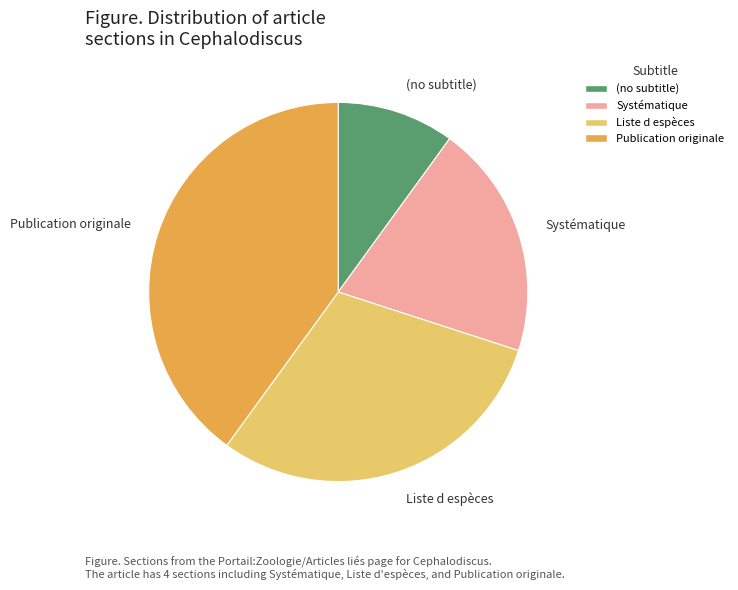

Is the sum of (no subtitle) and Systématique greater than half?

No